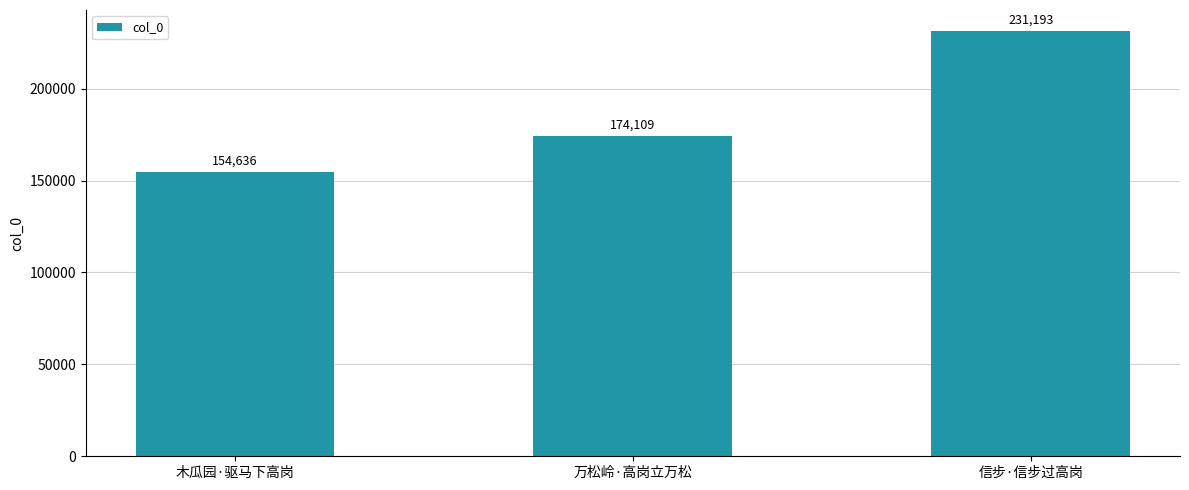

What is the approximate value at 信步·信步过高岗?

231193